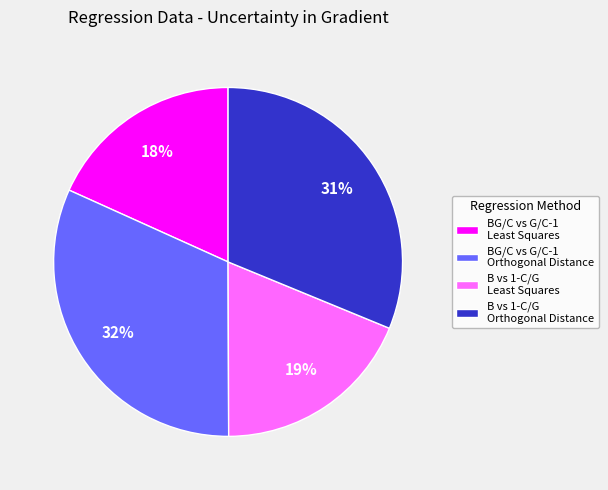

Which has a higher value, B vs 1-C/G Orthogonal Distance or BG/C vs G/C-1 Least Squares?

B vs 1-C/G Orthogonal Distance